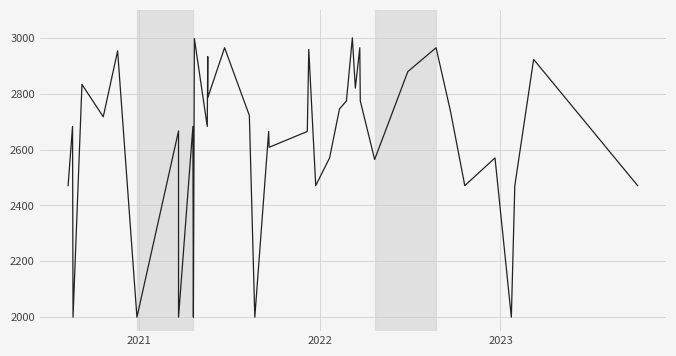

What is the average value?

2629.0